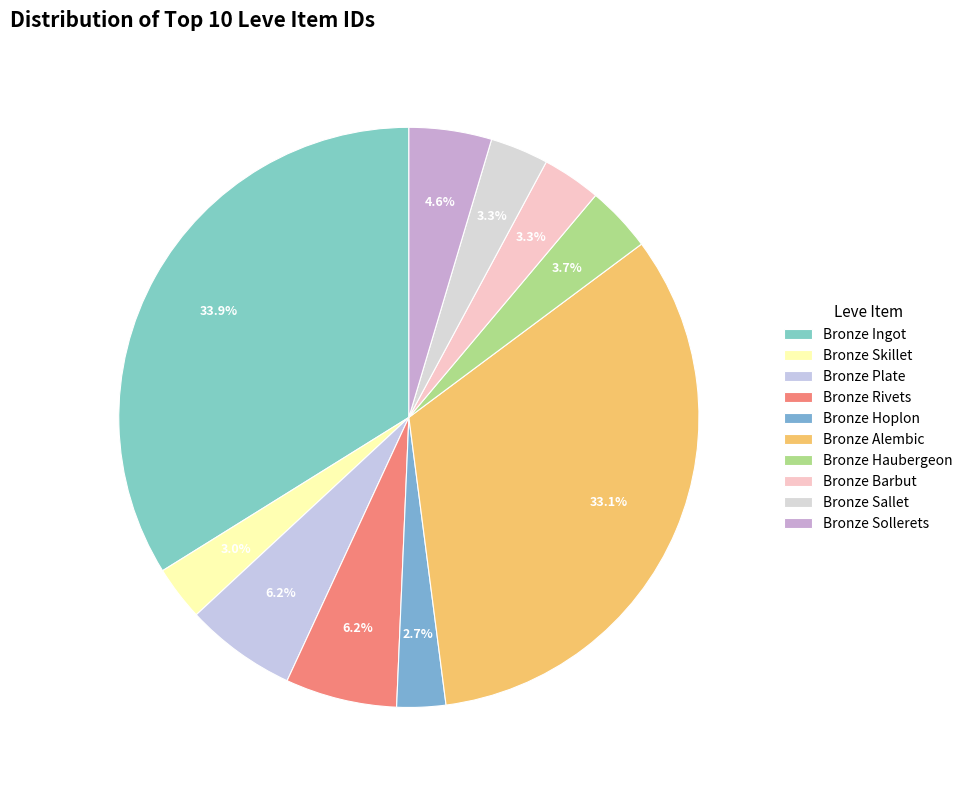

Between Bronze Barbut and Bronze Plate, which is larger?

Bronze Plate